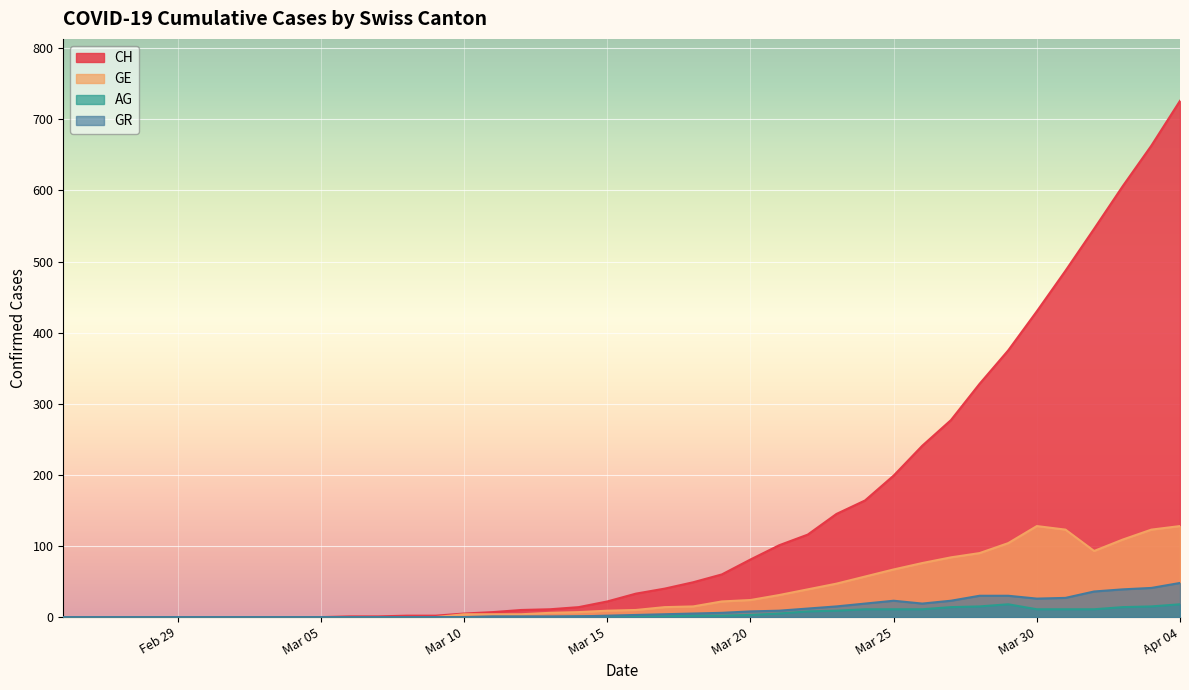

How many data points in CH are above 33?

19